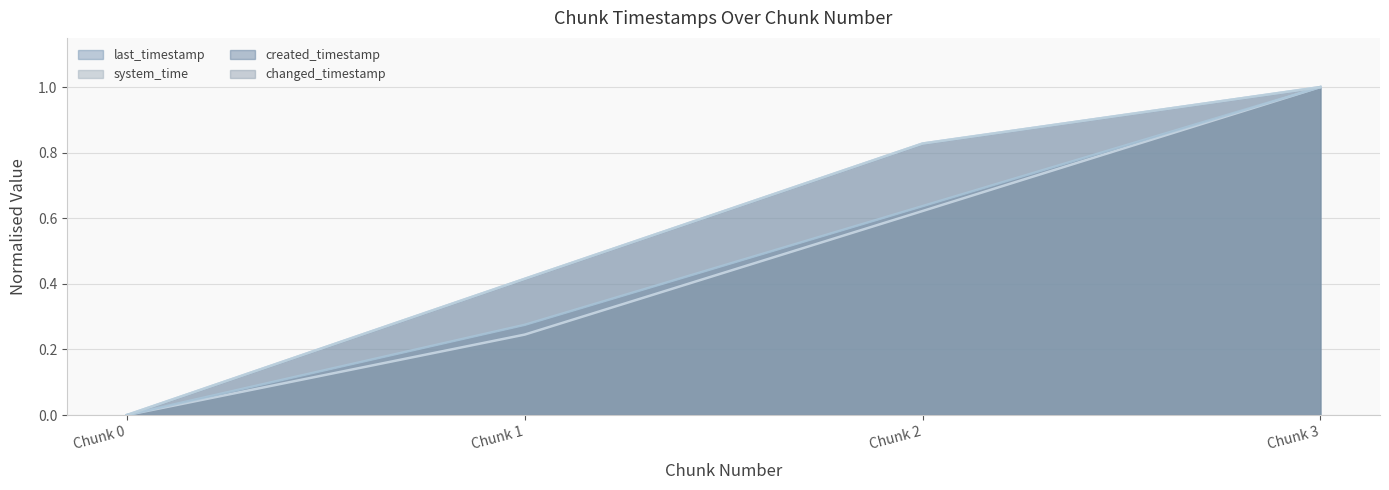

True or false: last_timestamp has a value of 0.4 at Chunk 2.

False